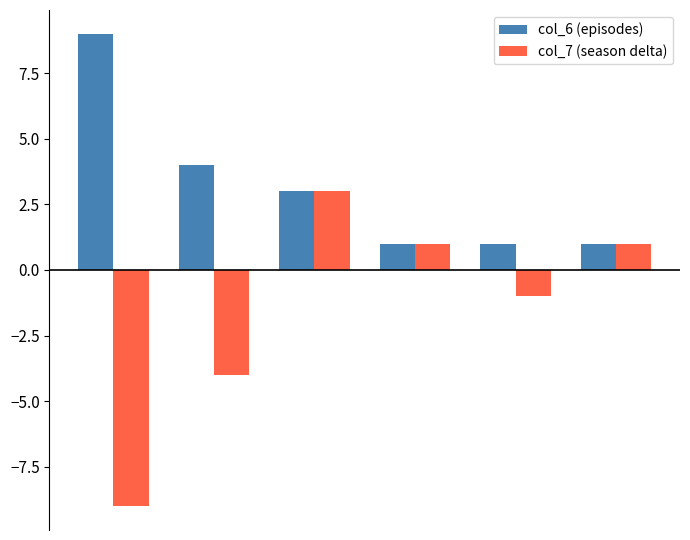

What is the value of the col_7 (season delta) bar at the 5th from the left?

-1